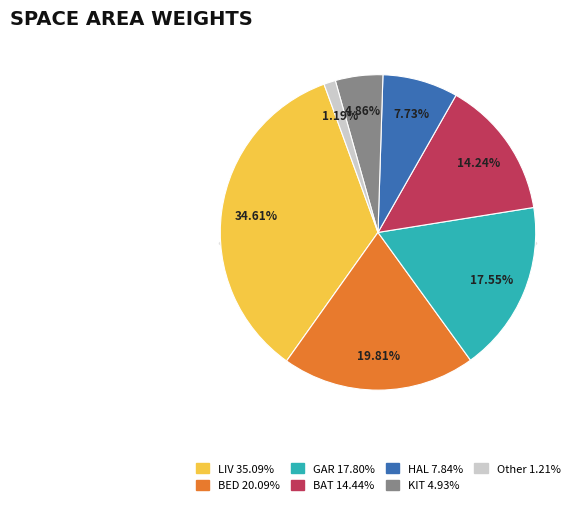

Is it true that BAT is 24% of the pie?

False